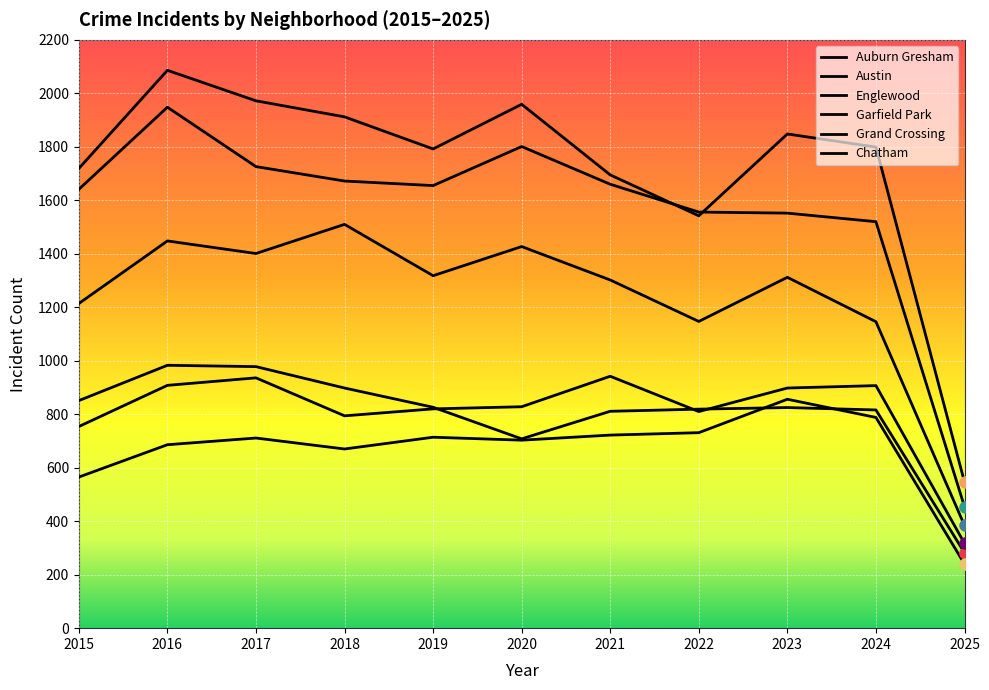

Which series changed the most between 2016 and 2019?

Austin